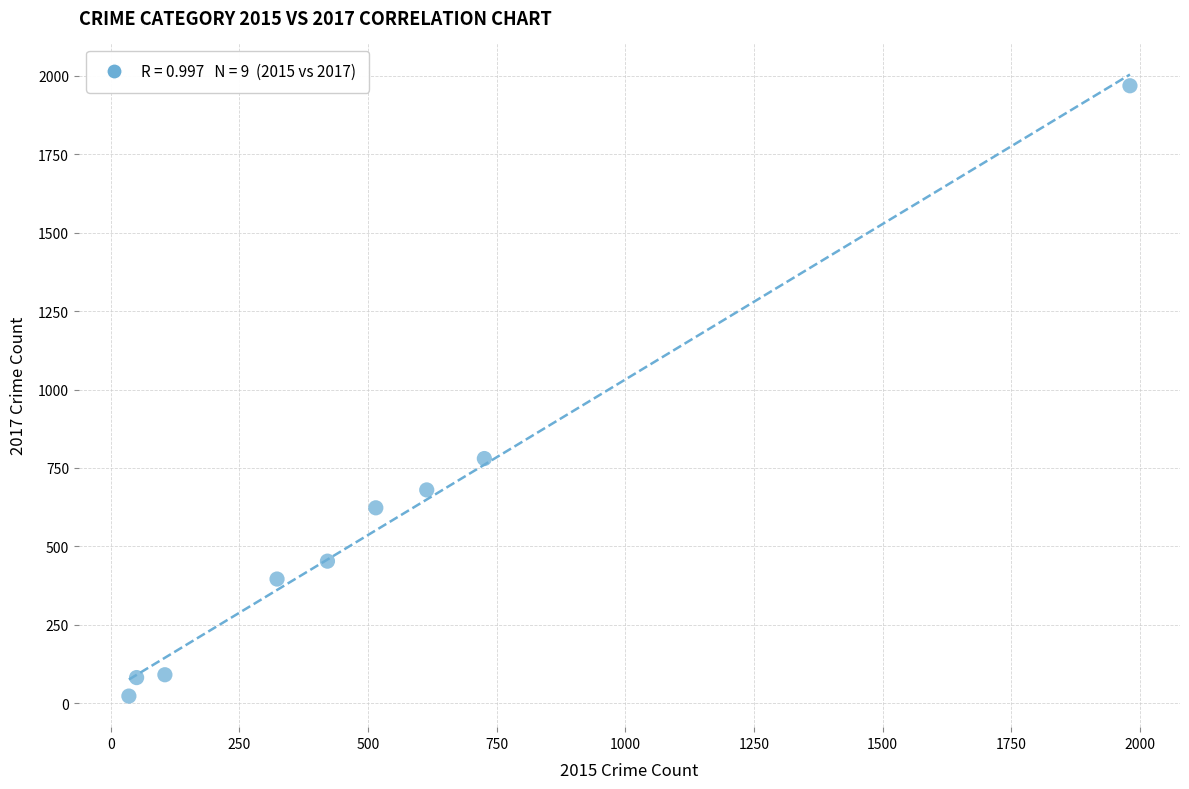

What Y value in the scatter plot is closest to 995?

780